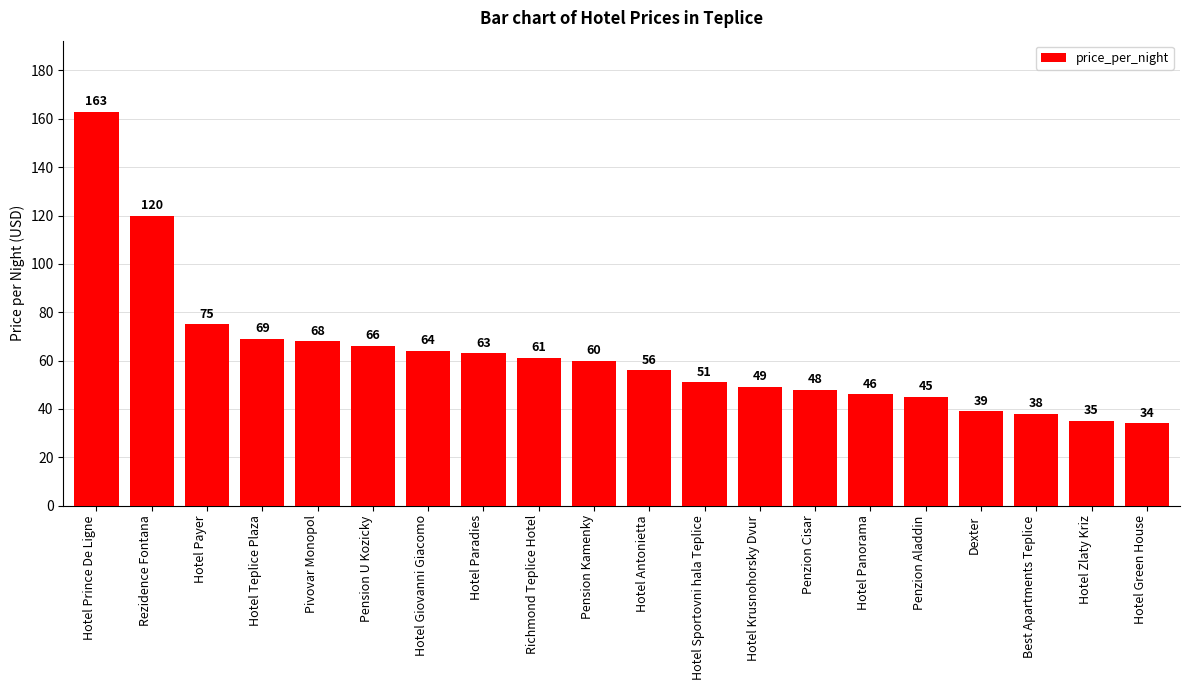

True or false: the data shows 61 at Richmond Teplice Hotel.

True